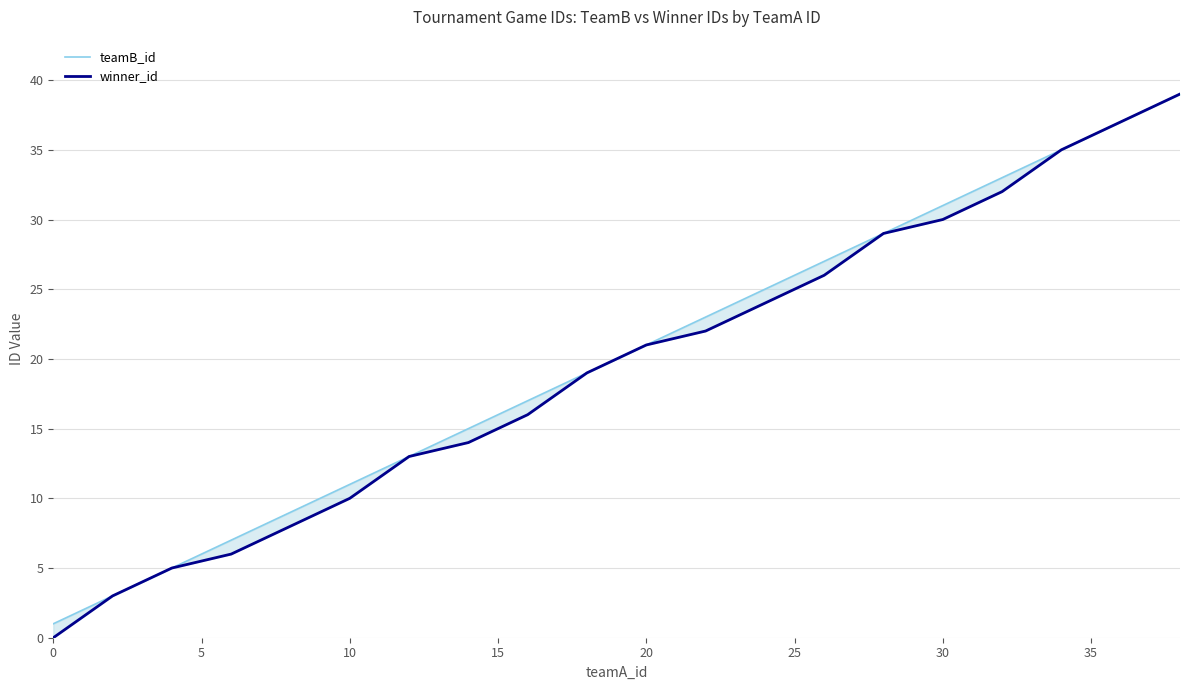

What is the greatest value displayed?

39